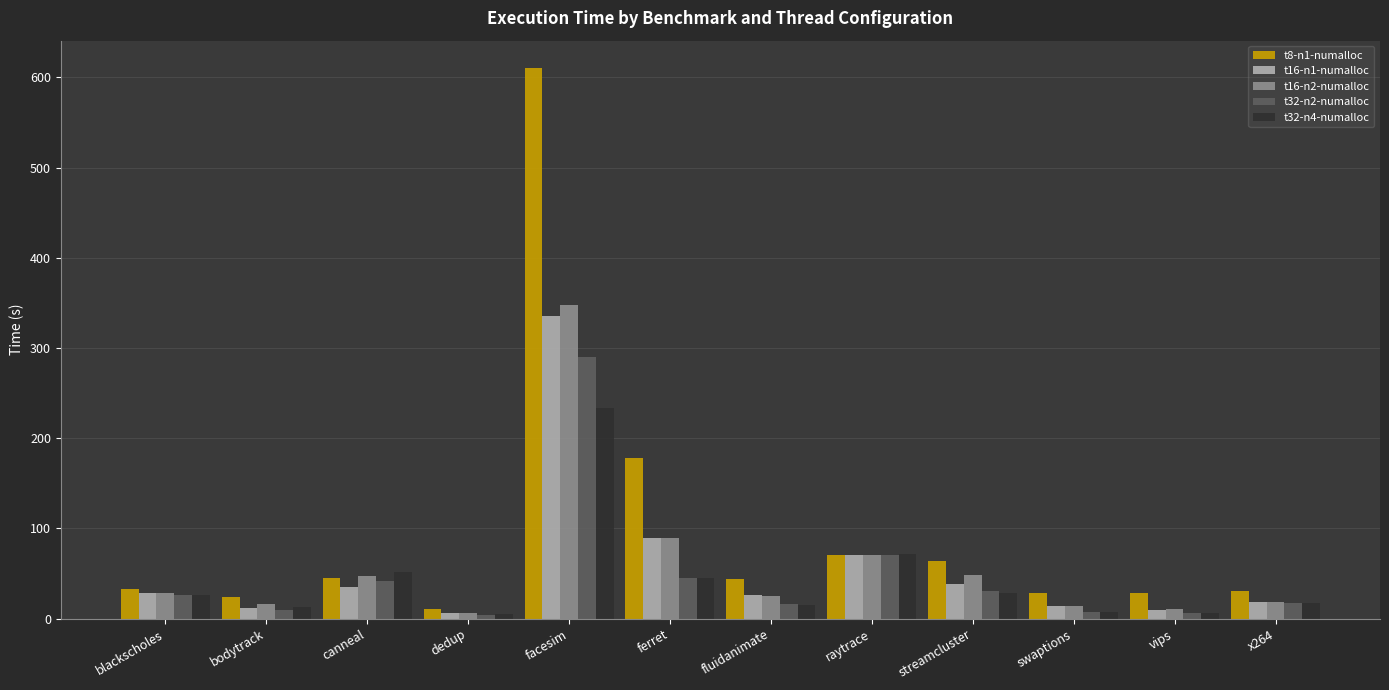

Is it true that t32-n2-numalloc equals 16.9 at fluidanimate?

True